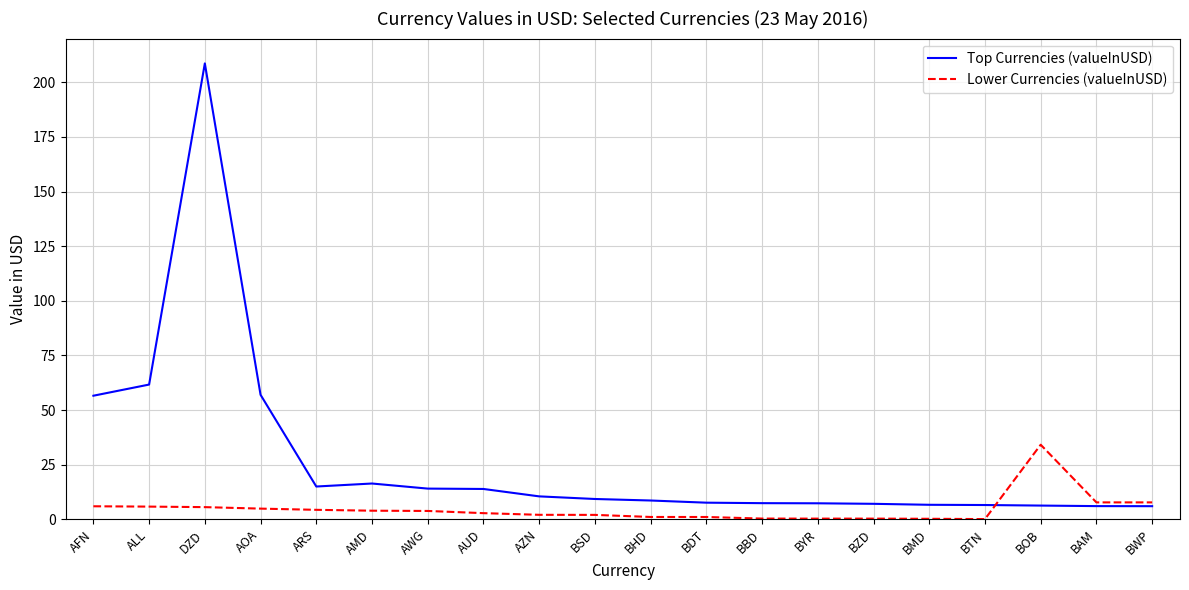

What is the maximum value for Lower Currencies (valueInUSD)?

34.1